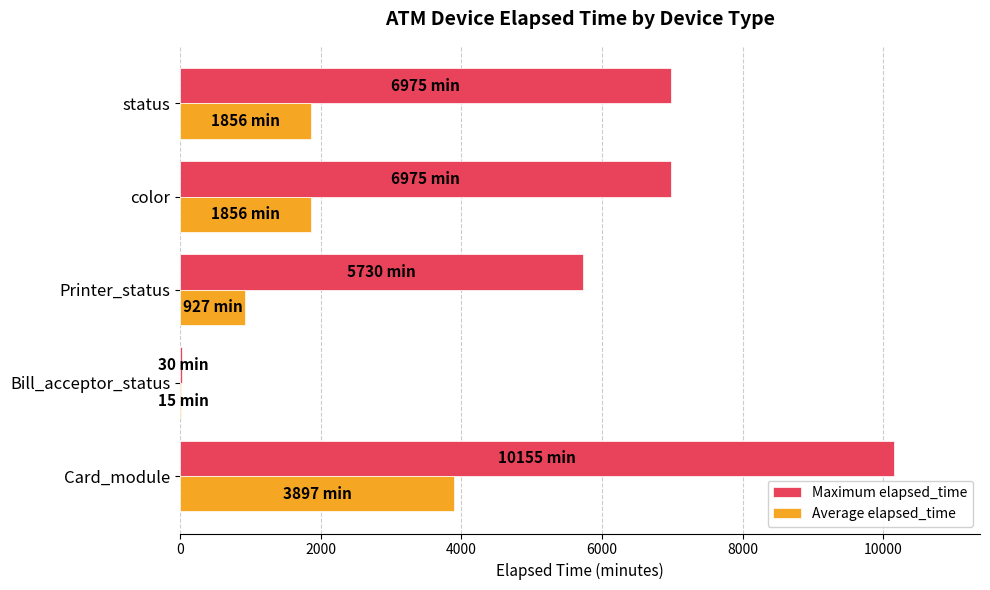

The value of Maximum elapsed_time at Card_module is 16120. True or false?

False